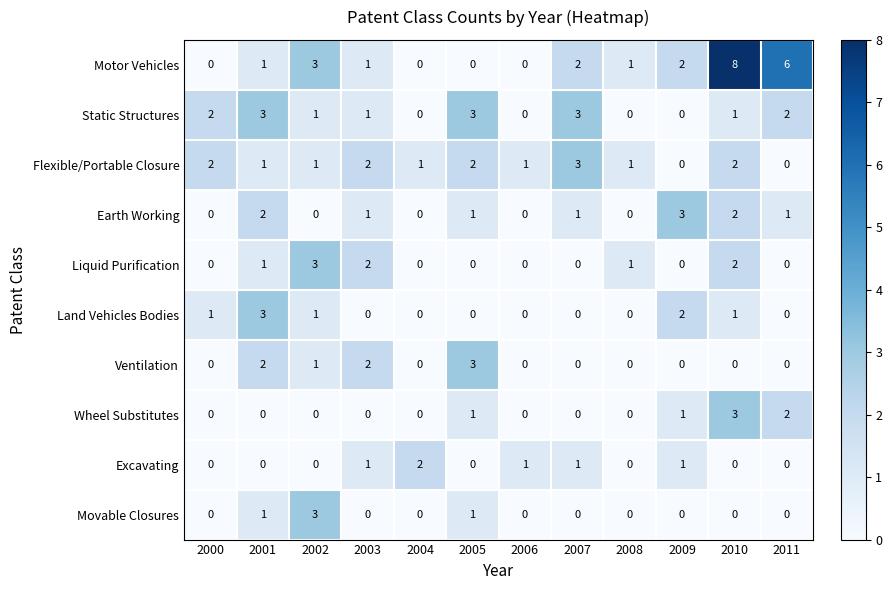

What is the sum of all Motor Vehicles values?

24